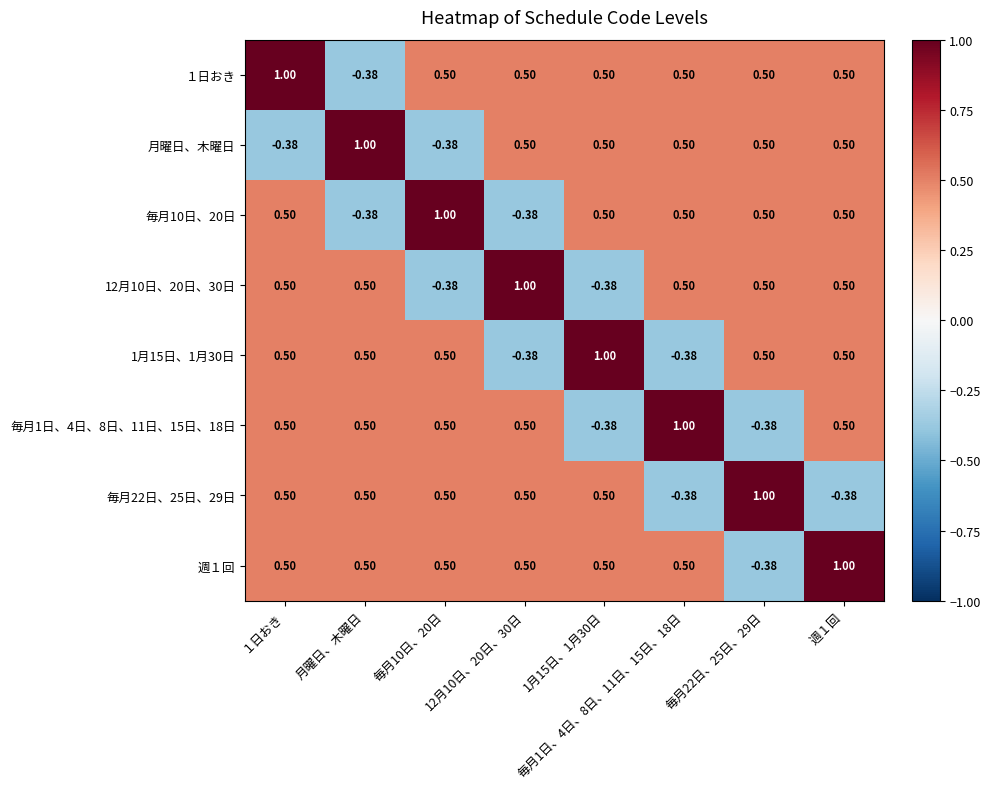

How many series are shown in this chart?

8